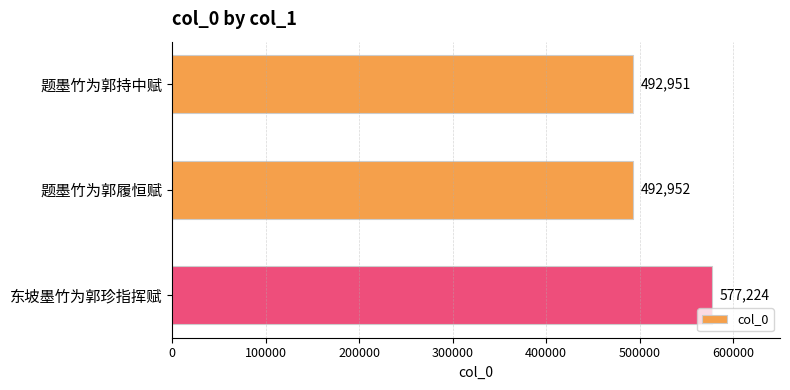

Are the bars horizontal?

Yes